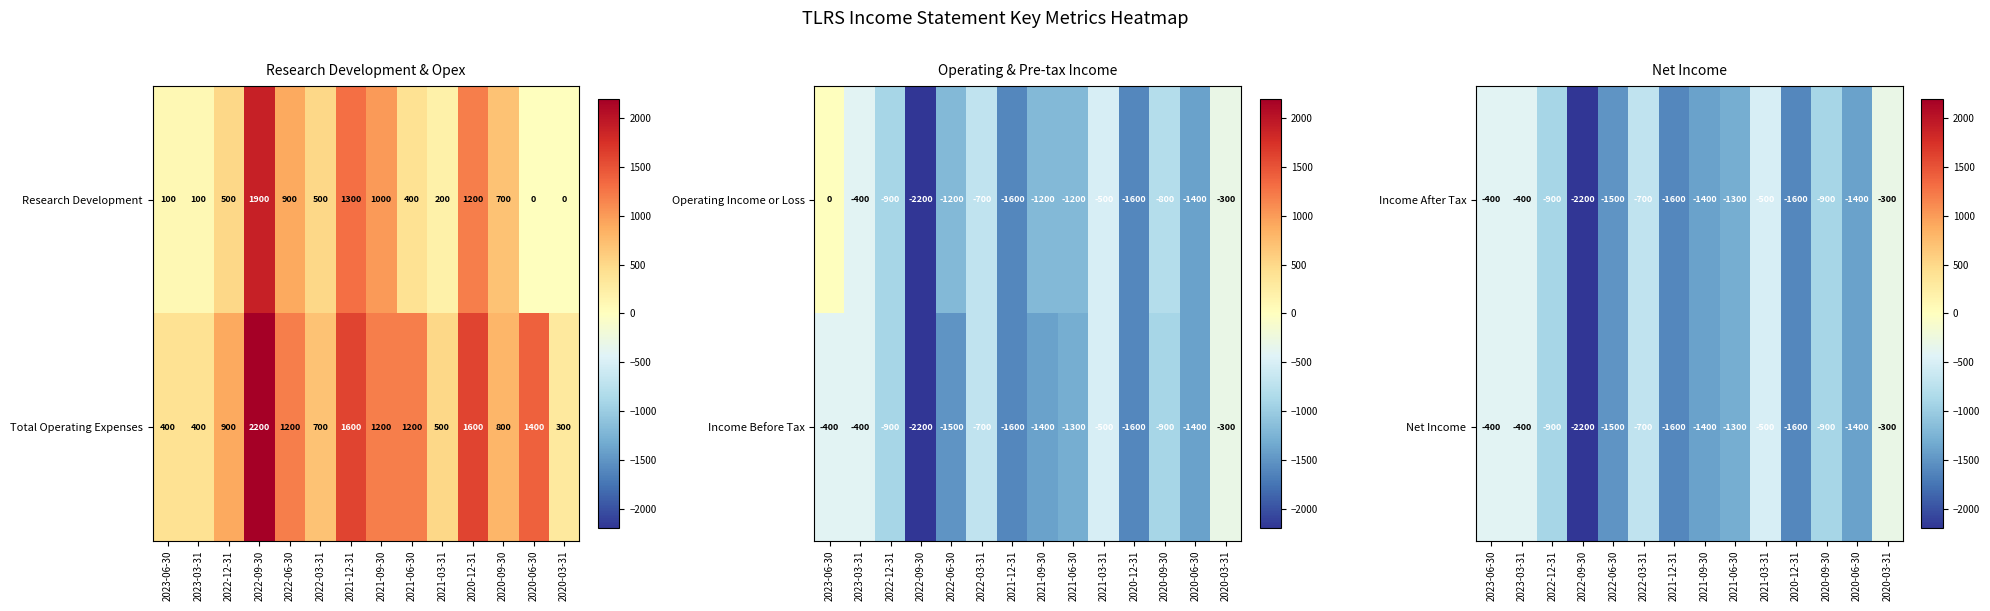

At which label does Income After Tax reach its minimum?

2022-09-30